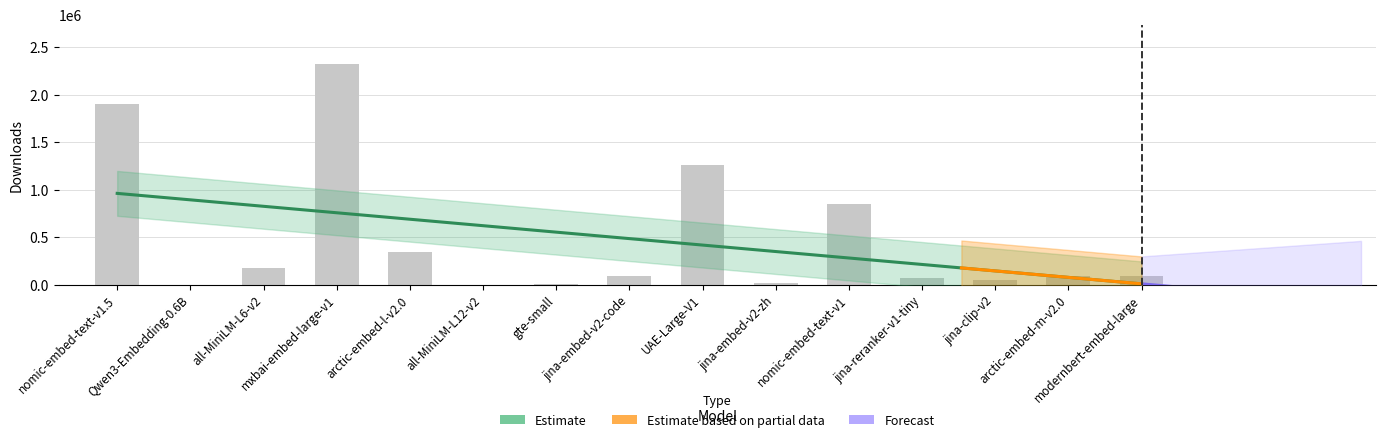

Reading left to right, extract all data points from this chart.

nomic-embed-text-v1.5=1901389	Qwen3-Embedding-0.6B=1898	all-MiniLM-L6-v2=174779	mxbai-embed-large-v1=2318010	arctic-embed-l-v2.0=348367	all-MiniLM-L12-v2=1532	gte-small=11344	jina-embed-v2-code=94357	UAE-Large-V1=1263933	jina-embed-v2-zh=17882	nomic-embed-text-v1=845618	jina-reranker-v1-tiny=66062	jina-clip-v2=47693	arctic-embed-m-v2.0=88509	modernbert-embed-large=89449